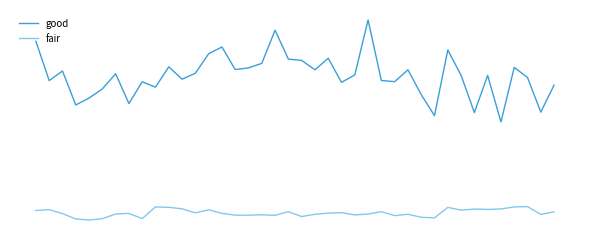

At which category does fair reach its first local valley?

4